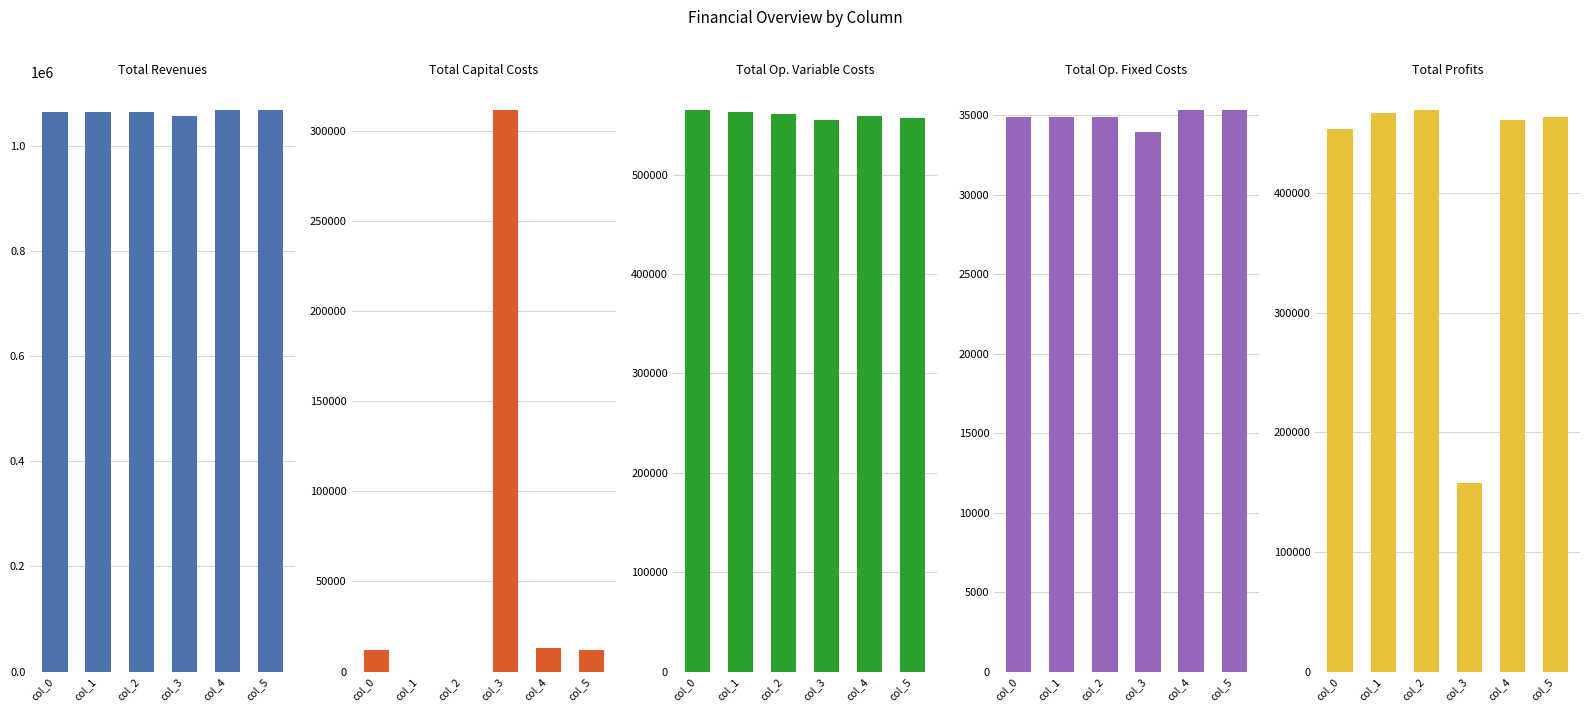

Reading left to right, what are all the values shown in this chart?

Total Revenues: 1065525.5	1065525.5	1065525.5	1057887.9	1068319.2	1068319.2
Total Capital Costs: 12000.0	0.0	0.0	311200.0	12800.0	12000.0
Total Operation Variable Costs: 564758.2	562945.7	561130.7	555095.6	559029.9	557201.1
Total Operation Fixed Costs: 34888.6	34888.6	34888.6	33963.9	35309.0	35309.0
Total Profits: 453878.7	467691.2	469506.2	157628.4	461180.4	463809.1